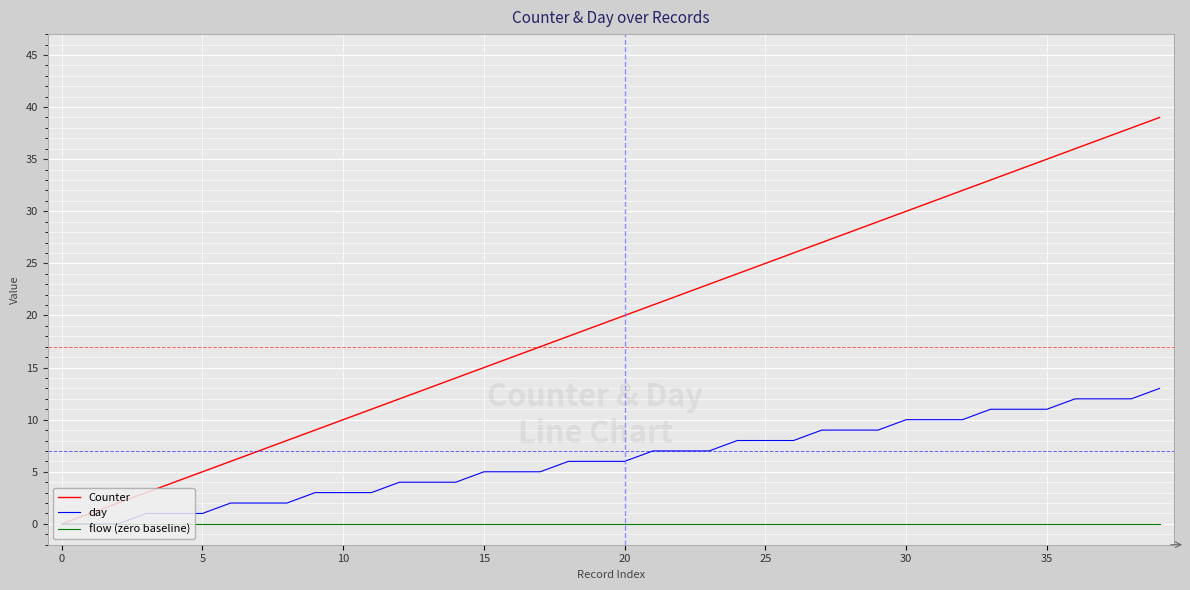

Which series has the widest spread of values?

Counter